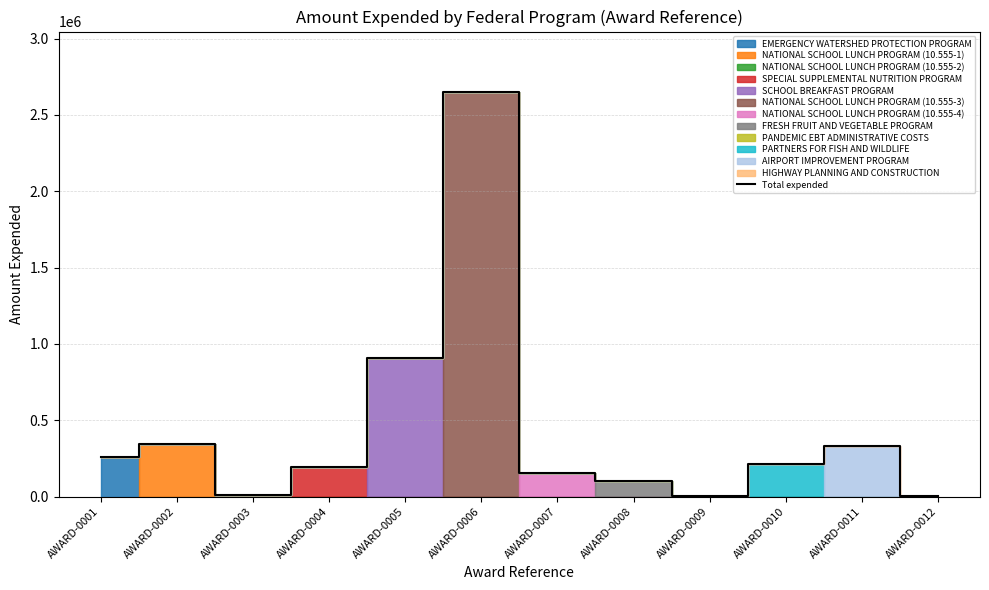

What is the value of the 5th point from the left?

909003